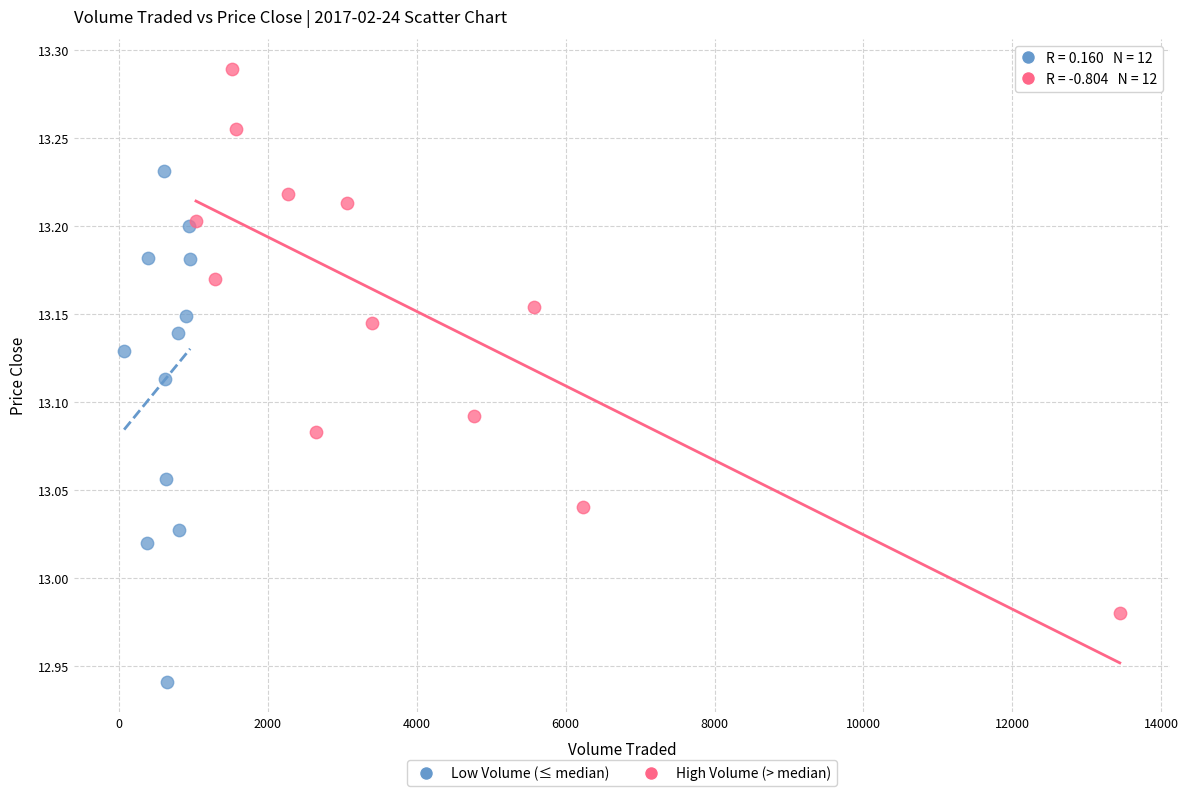

Which series contains the lowest Y value?

Low Volume (≤ median)